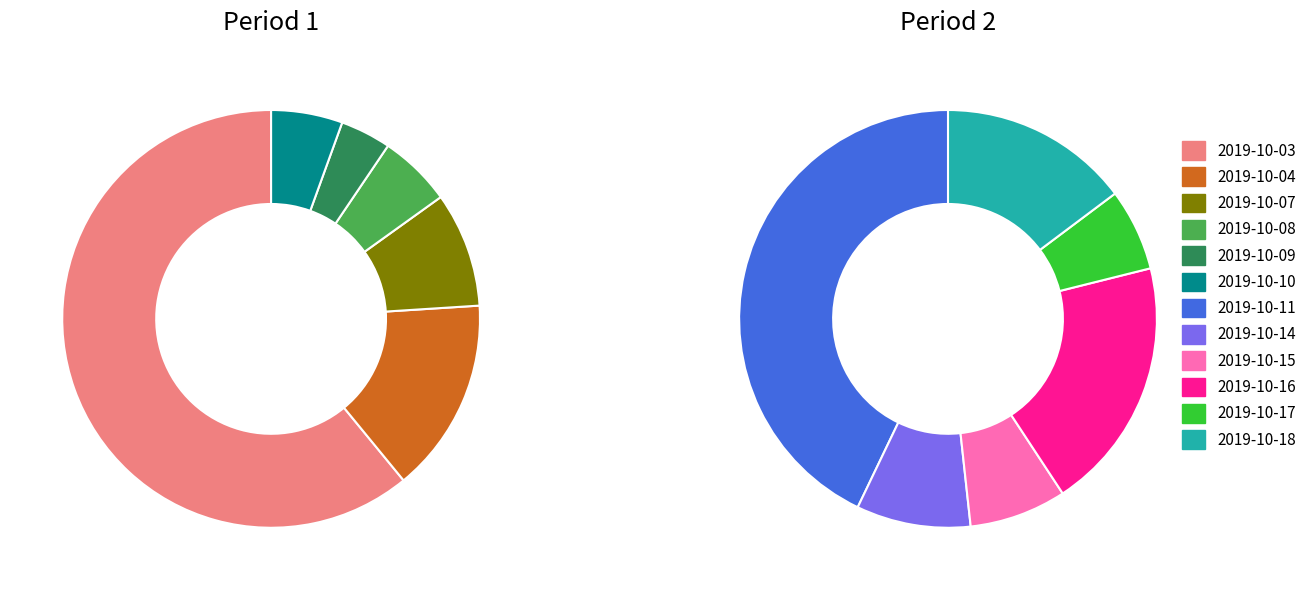

What is the majority slice?

2019-10-03